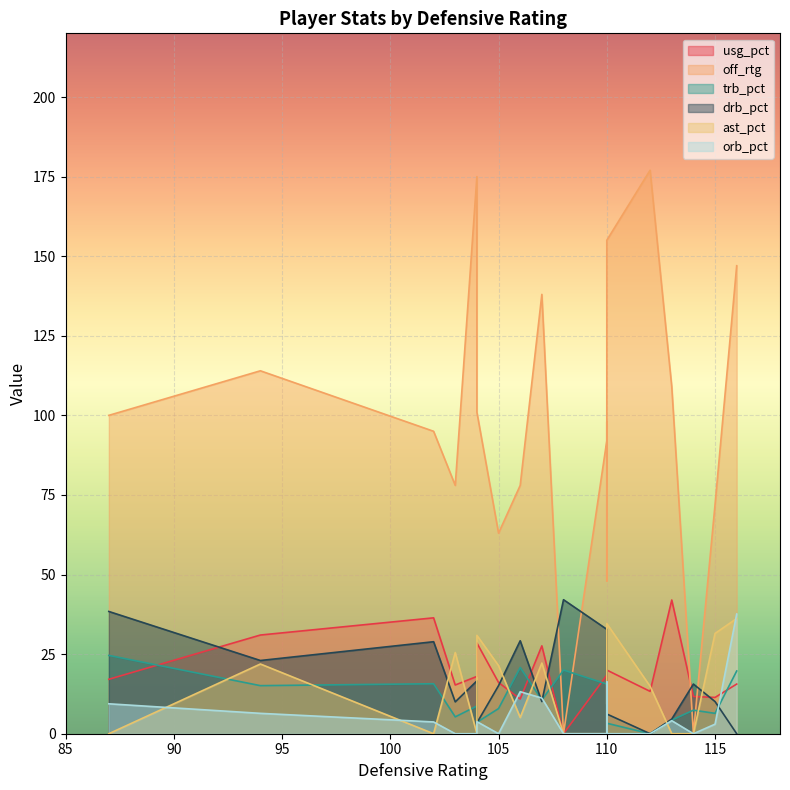

At which category does trb_pct reach its first local peak?

2